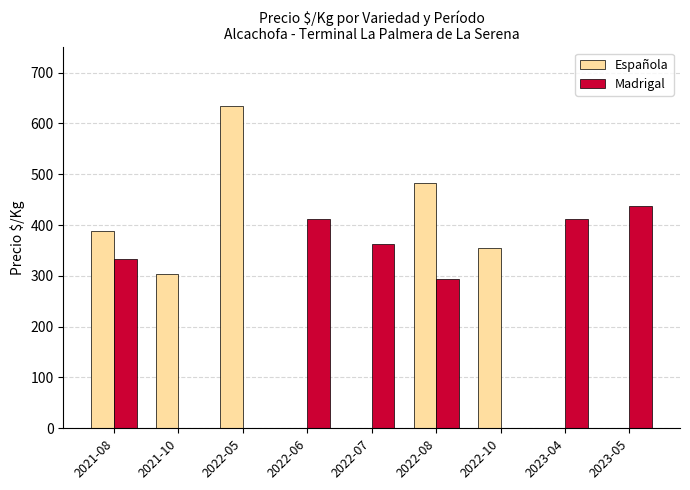

Which series has the largest range (max minus min)?

Española